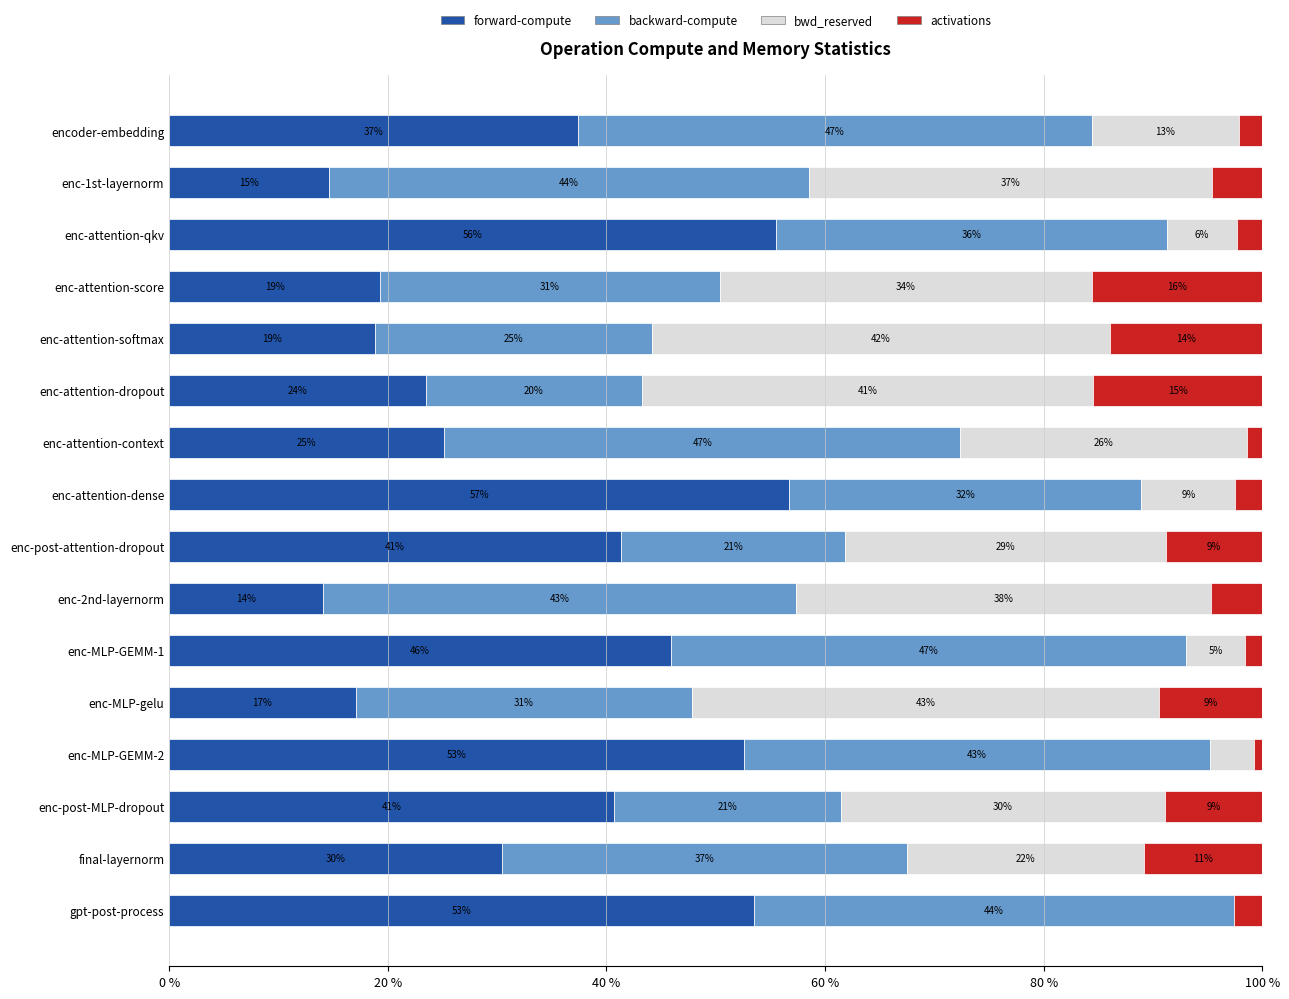

Which series has the largest range (max minus min)?

bwd_reserved